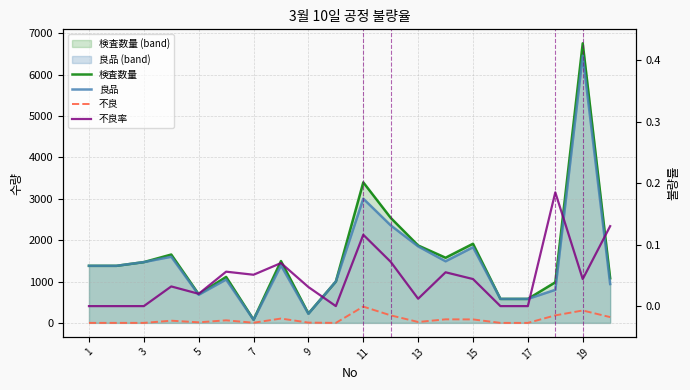

How many data points does each series have?

20